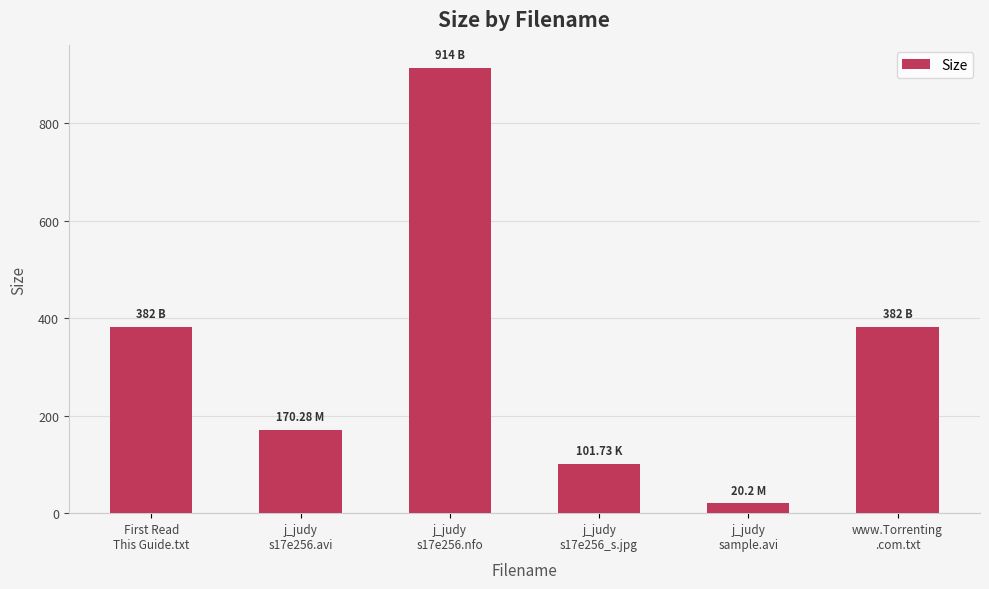

Is it true that the value at j_judy
sample.avi is 20.2?

True